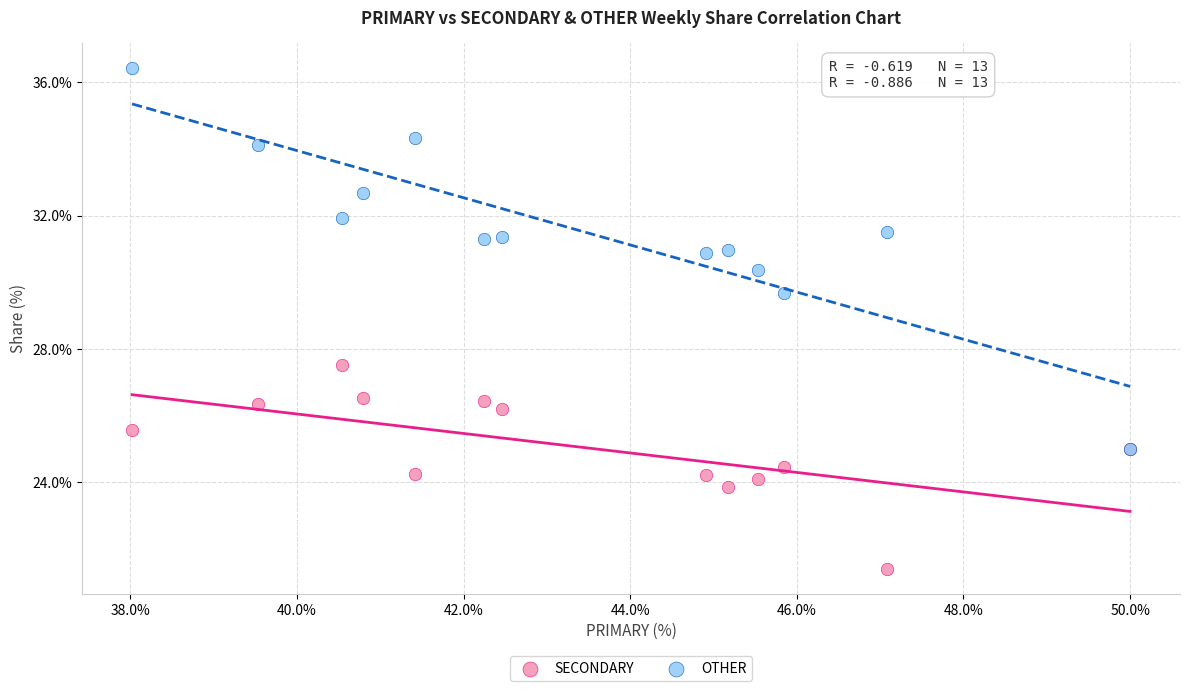

Across all series, what Y value is closest to 28?

27.5